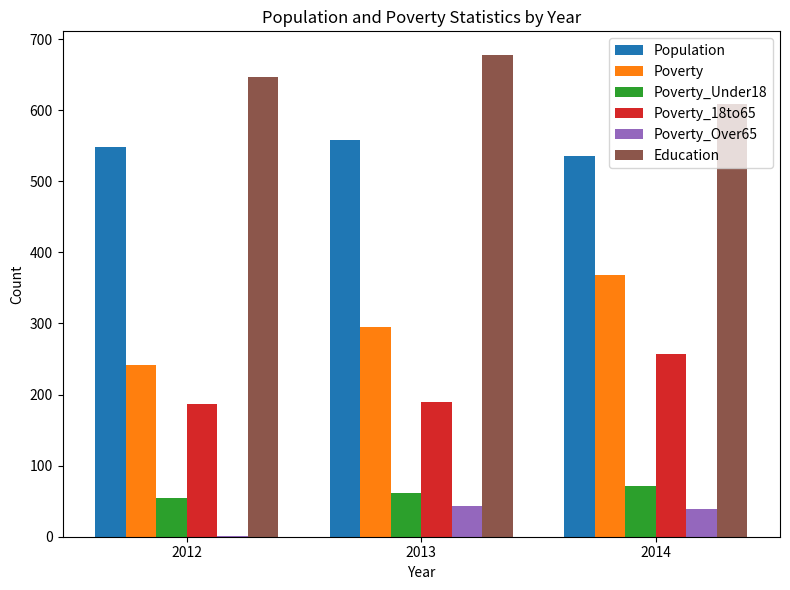

Is it true that Poverty_Over65 equals 43 at 2013?

True